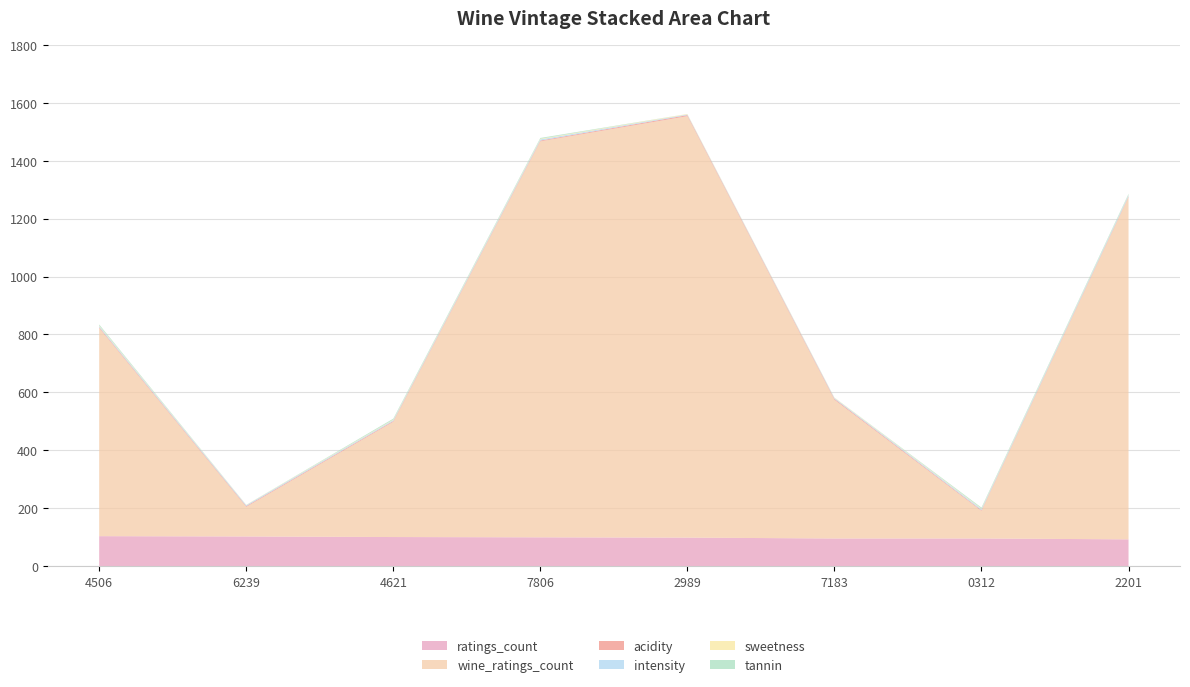

What is the highest value of the ratings_count series?

103.0